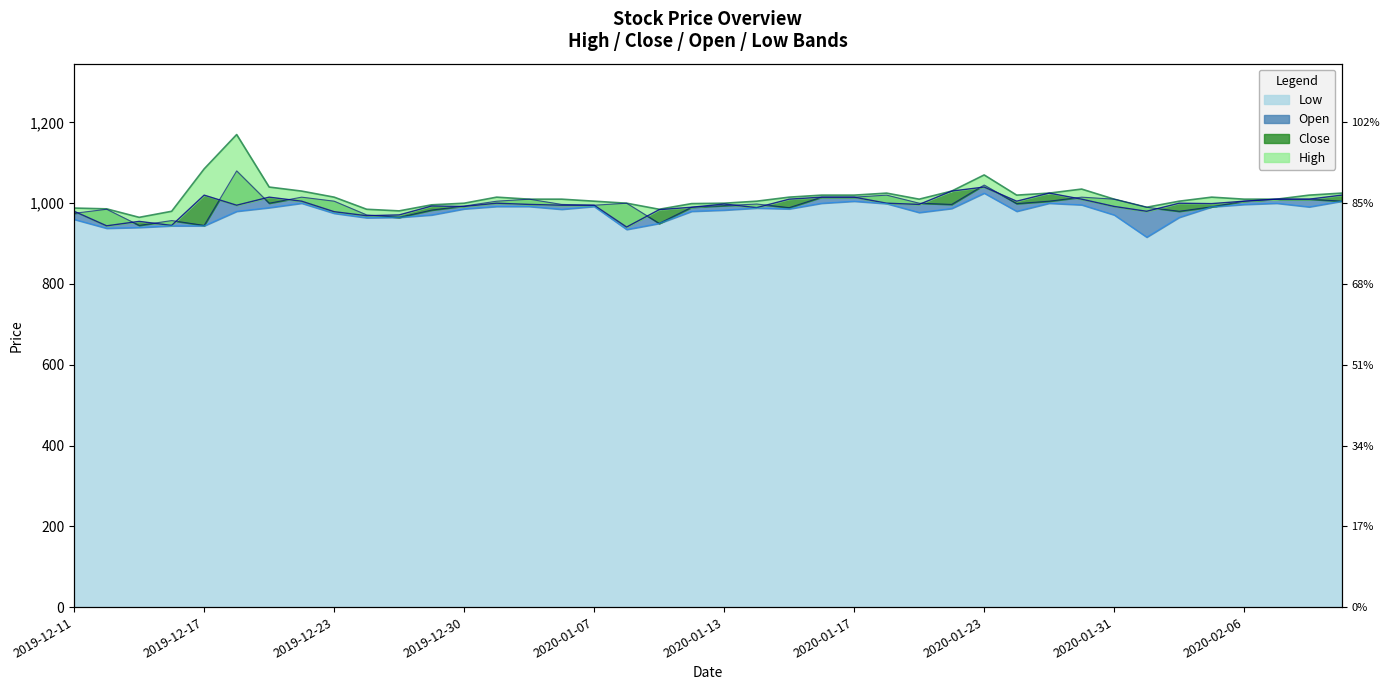

Is the value of Open at 2020-01-20 greater than the value of Close at 2020-01-16?

Yes